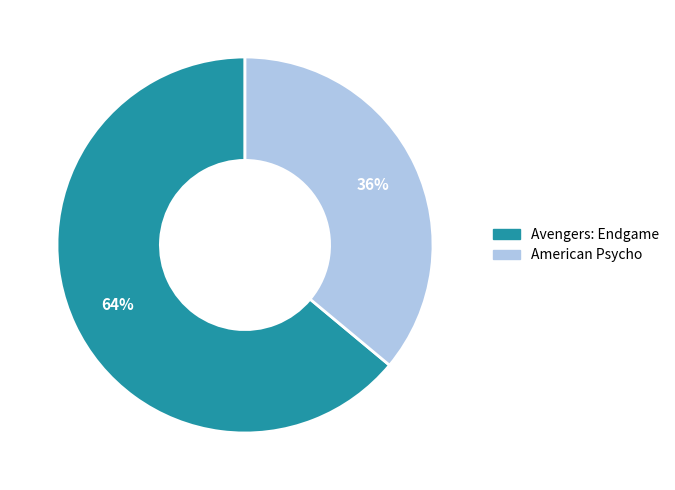

To the nearest percent, what percentage of the pie is Avengers: Endgame?

64%